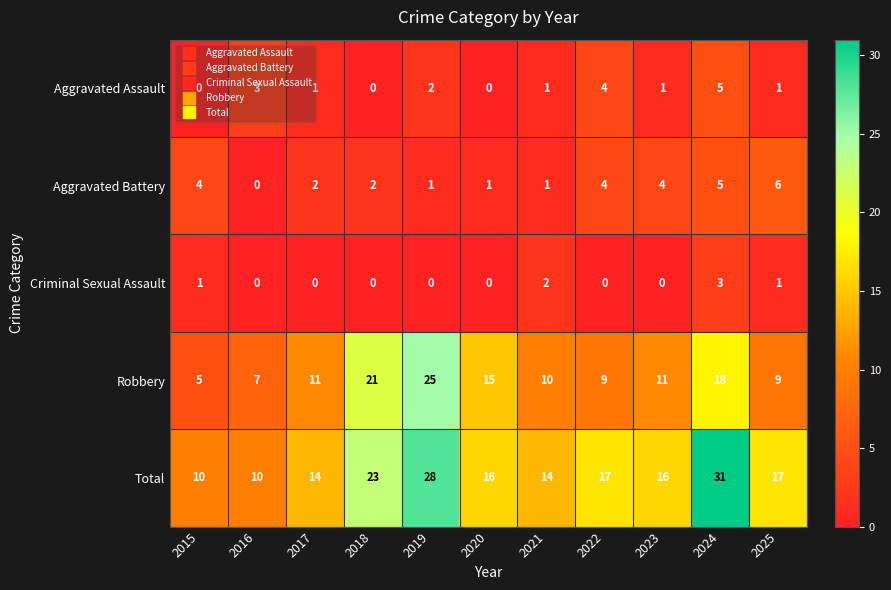

Rank the series by their maximum value, from lowest to highest.

Criminal Sexual Assault, Aggravated Assault, Aggravated Battery, Robbery, Total